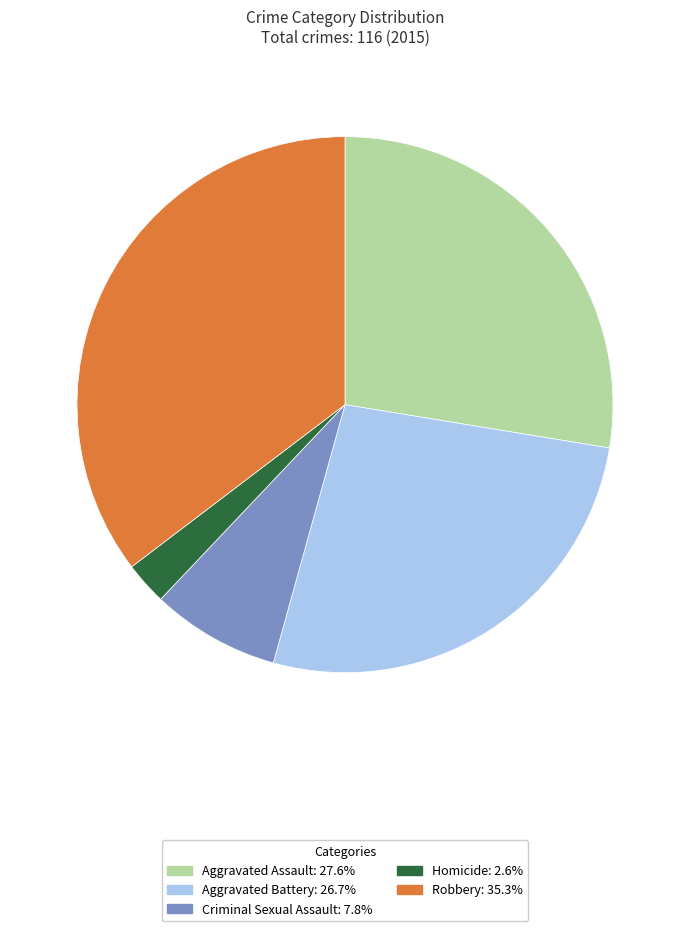

True or false: Robbery accounts for 35% of the total.

True